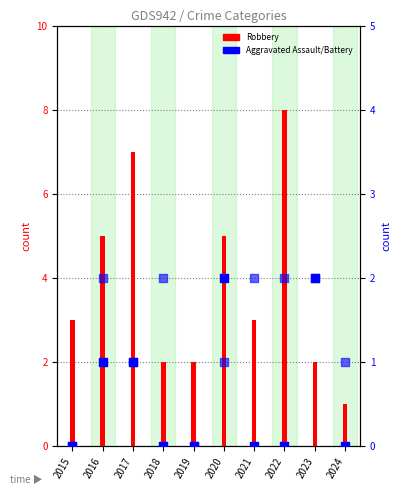

Which series reaches the minimum Y coordinate?

Aggravated Assault